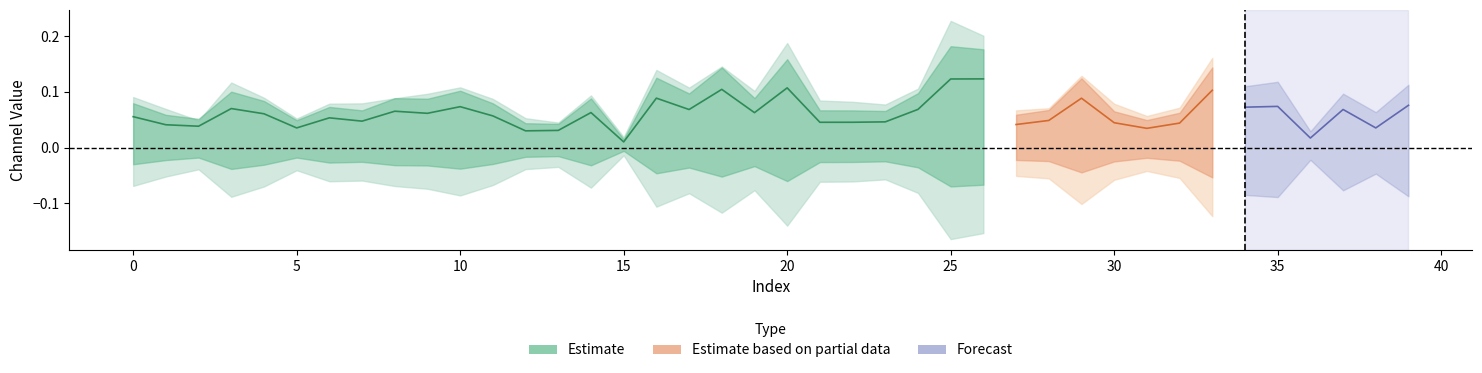

How many data points does each series have?

40